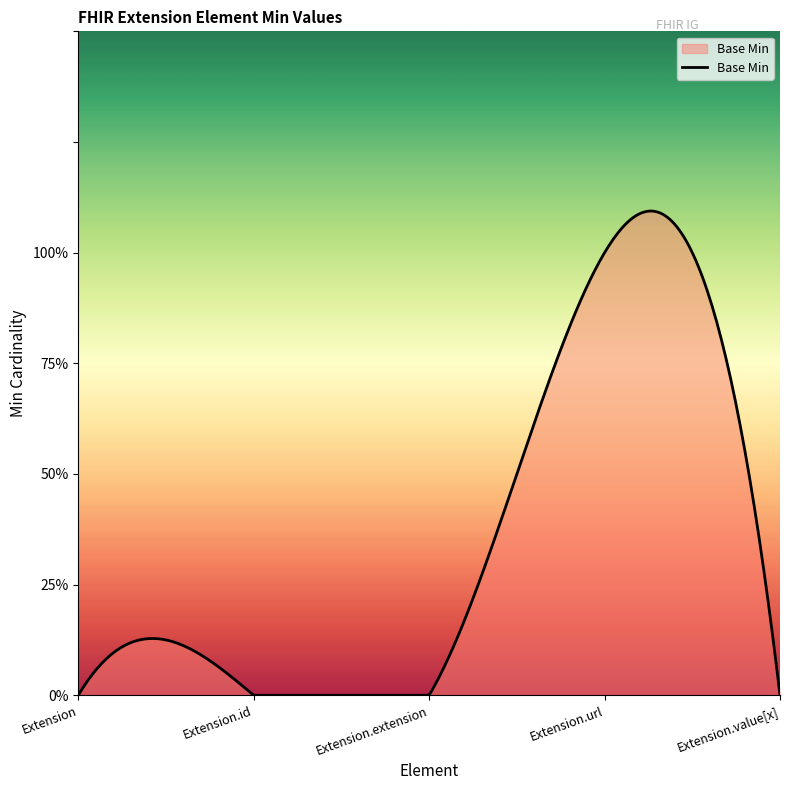

Reading left to right, transcribe all the data shown in this chart.

Extension=0	Extension.id=0	Extension.extension=0	Extension.url=1	Extension.value[x]=0